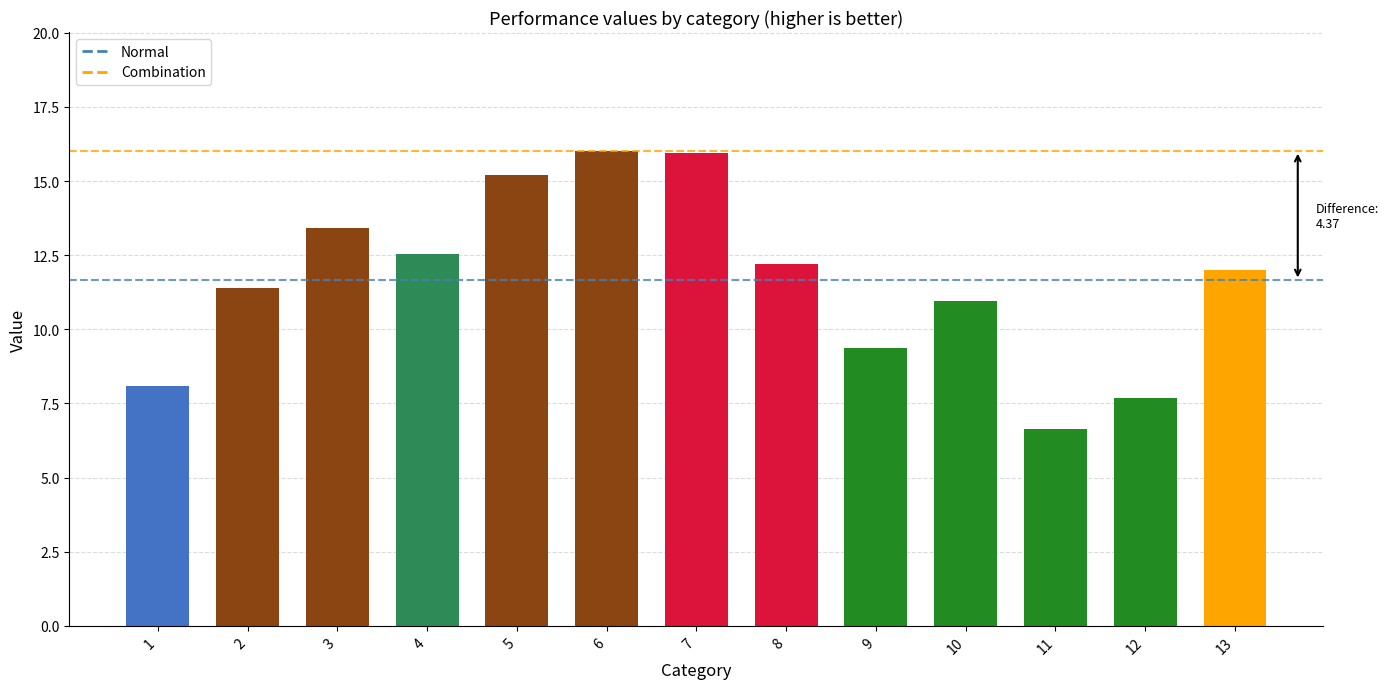

What is the value of the 8th bar from the left?

12.2